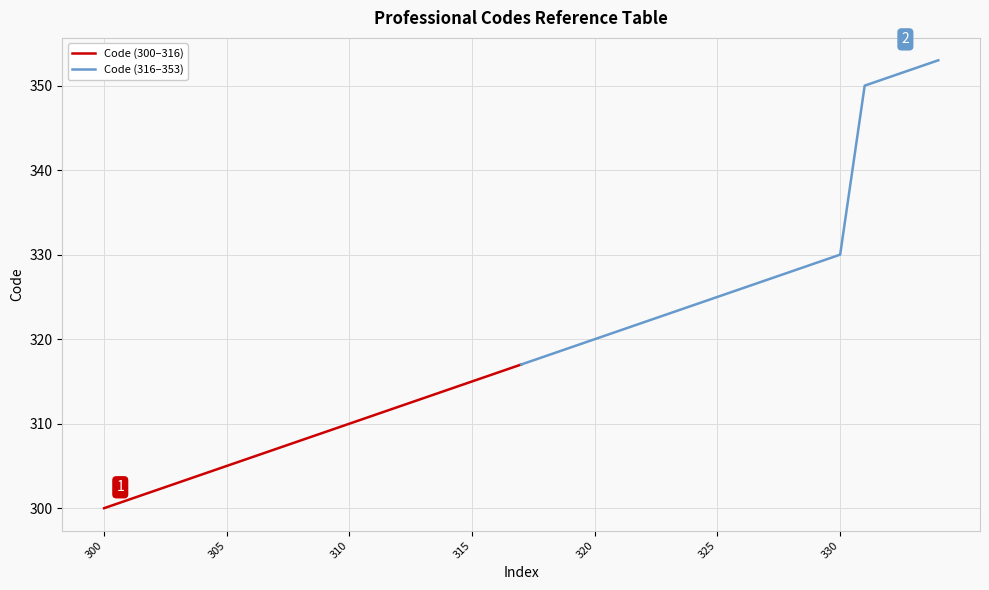

The value of Code (300–316) at 9 is 93. True or false?

False